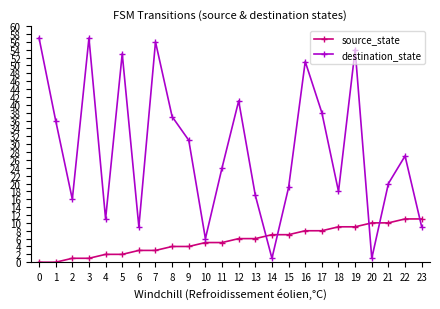

What is the total value across all series at 5?

55